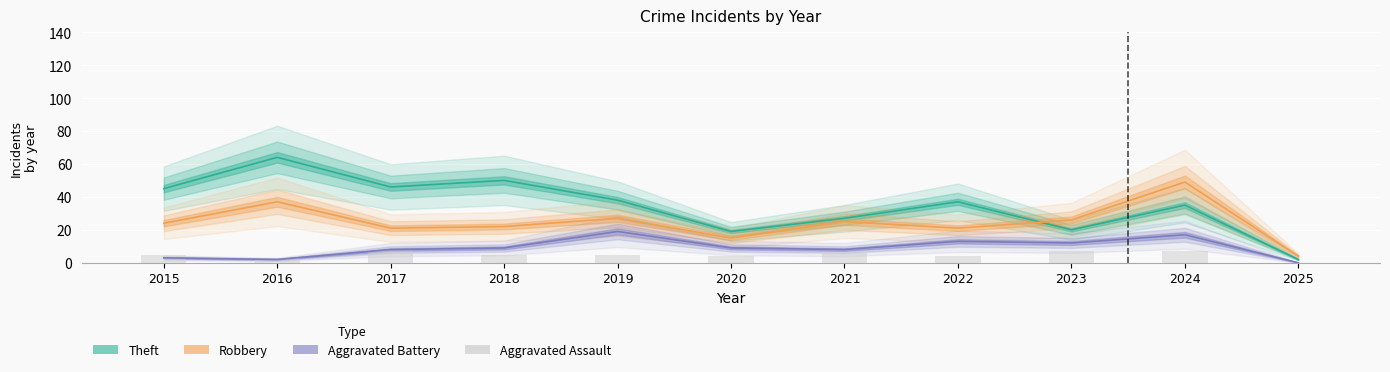

Is it true that the value at 2023 is 7?

True